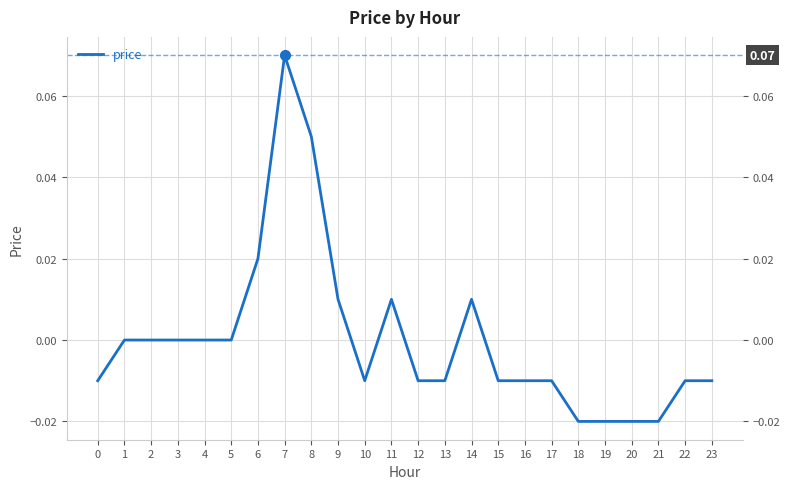

At which category does the chart reach its peak across all series?

7